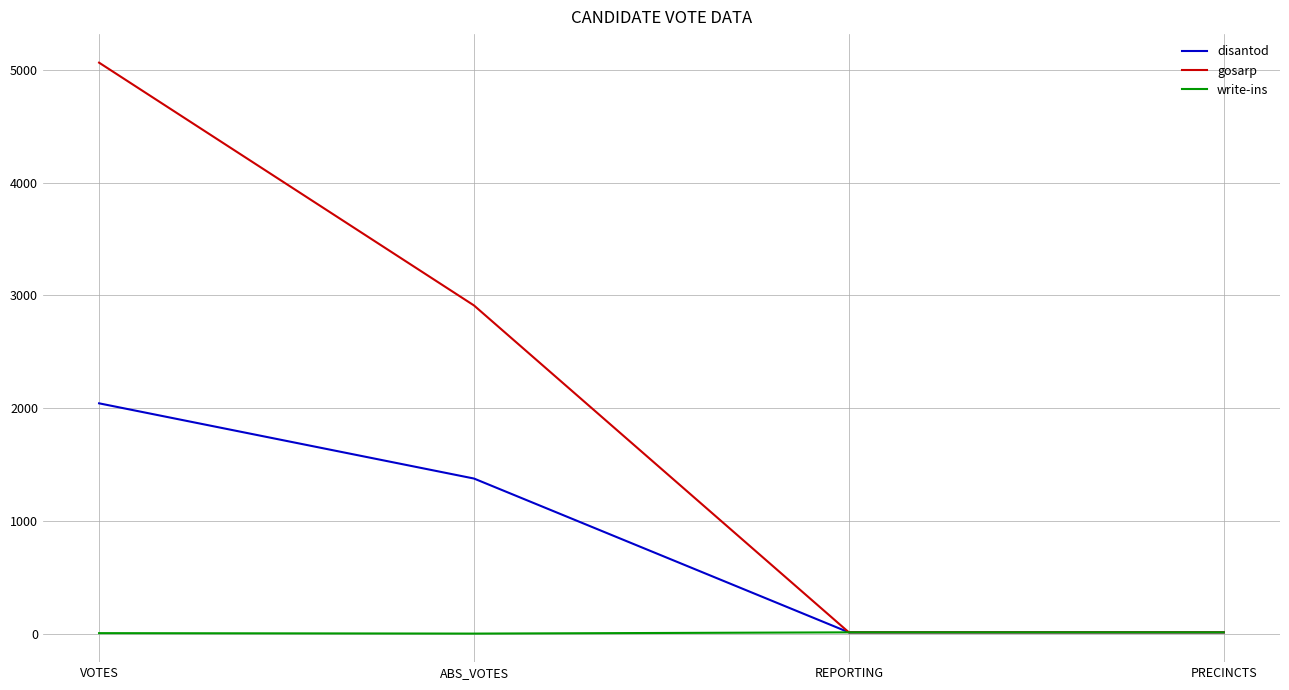

Rank the series at ABS_VOTES from highest to lowest value.

gosarp, disantod, write-ins